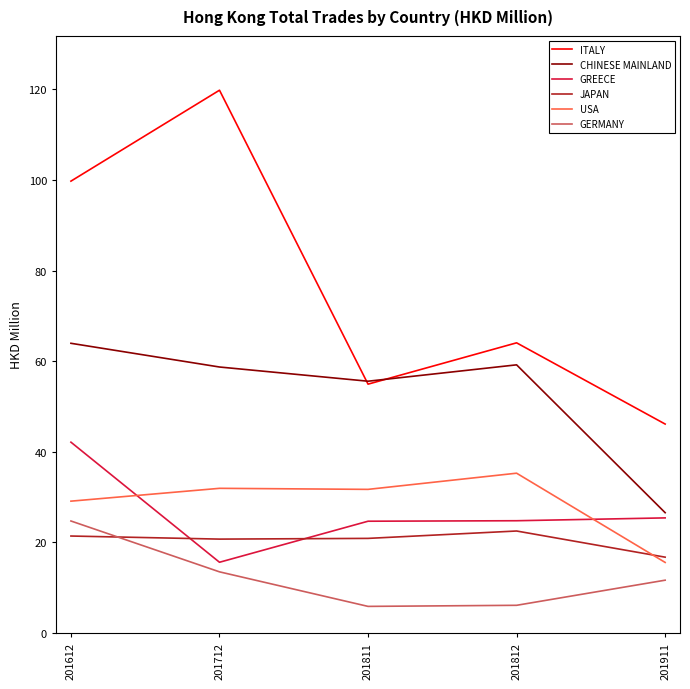

Which label corresponds to the largest value in the chart?

201712